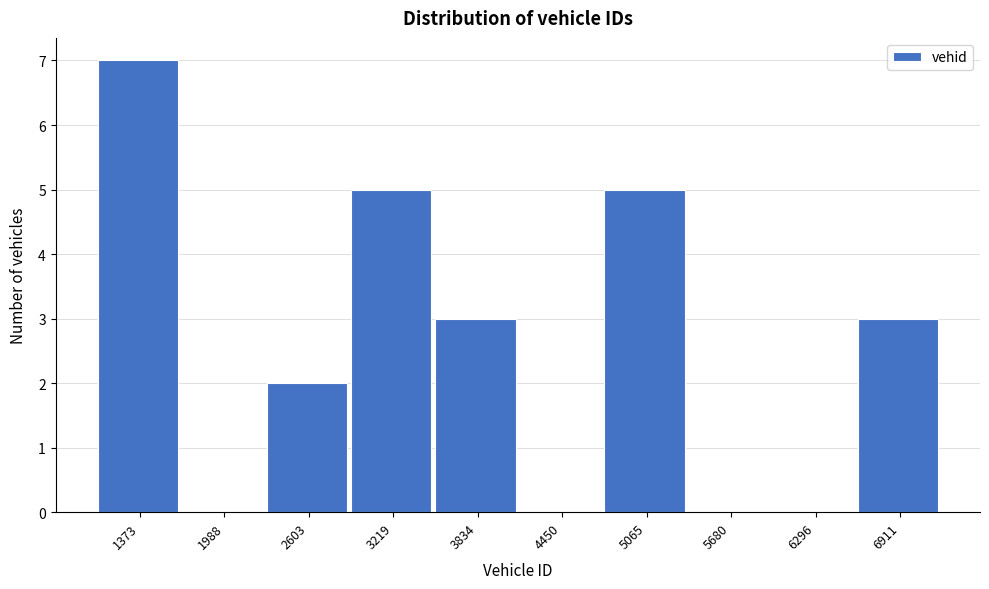

Reading left to right, transcribe all the data shown in this chart.

1373=7	1988=0	2603=2	3219=5	3834=3	4450=0	5065=5	5680=0	6296=0	6911=3